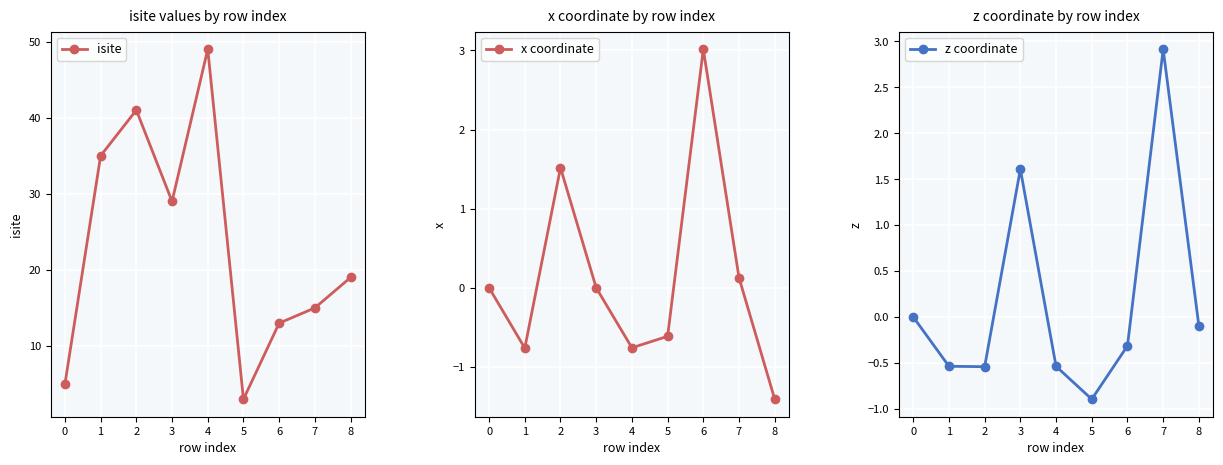

Reading left to right, list all the values displayed in this chart.

isite: 5.0	35.0	41.0	29.0	49.0	3.0	13.0	15.0	19.0
x coordinate: 0.0	-0.8	1.5	0.0	-0.8	-0.6	3.0	0.1	-1.4
z coordinate: 0.0	-0.5	-0.5	1.6	-0.5	-0.9	-0.3	2.9	-0.1